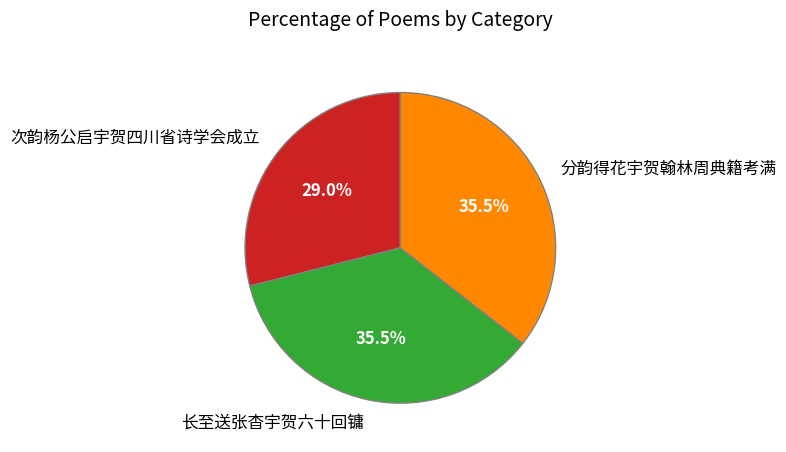

How many segments does this pie chart have?

3